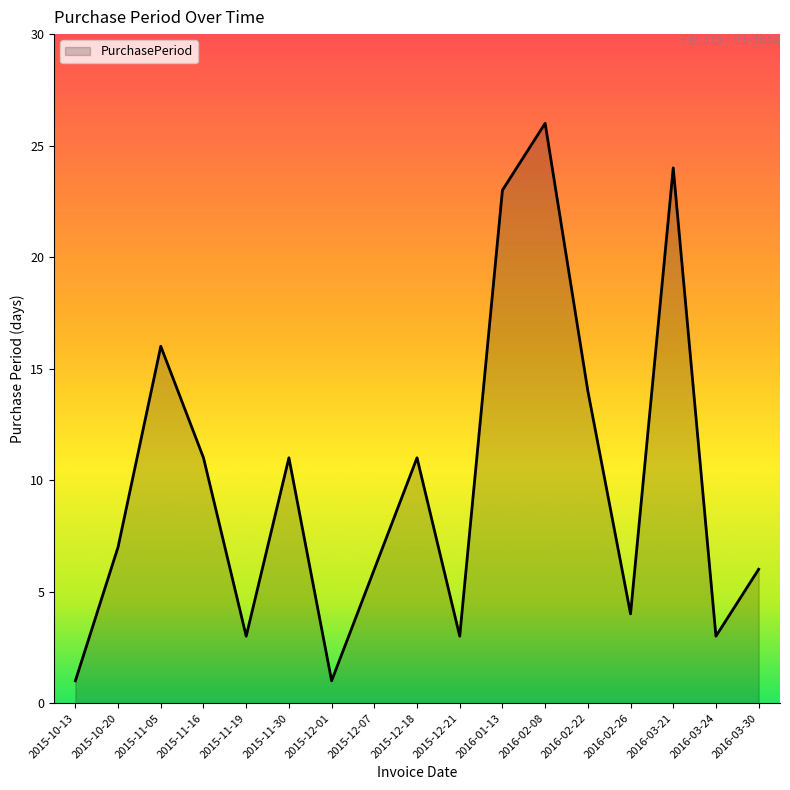

Reading right to left, list all the values displayed in this chart.

6	3	24	4	14	26	23	3	11	6	1	11	3	11	16	7	1